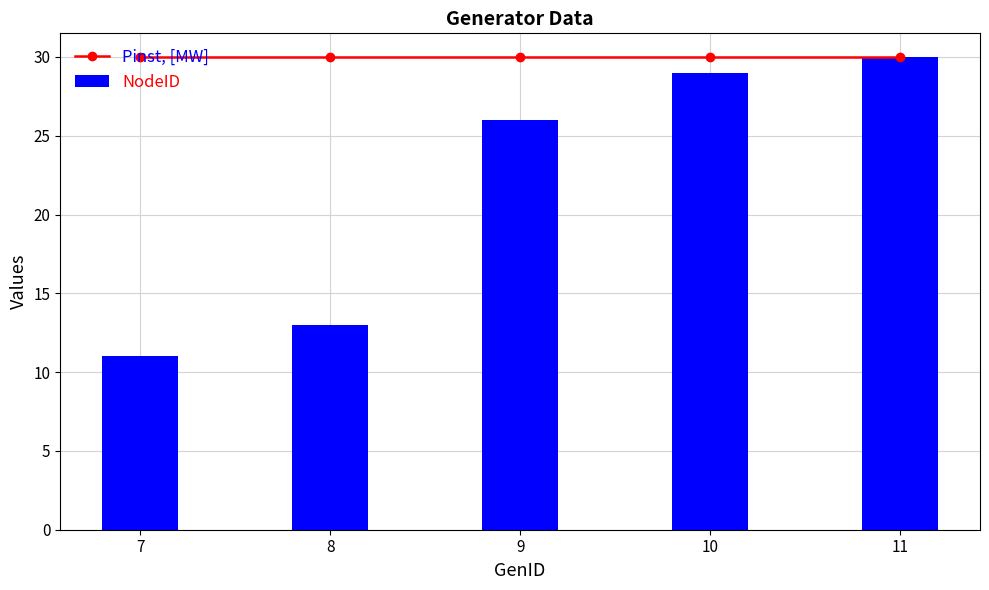

The NodeID series shows 37 at 9. True or false?

False